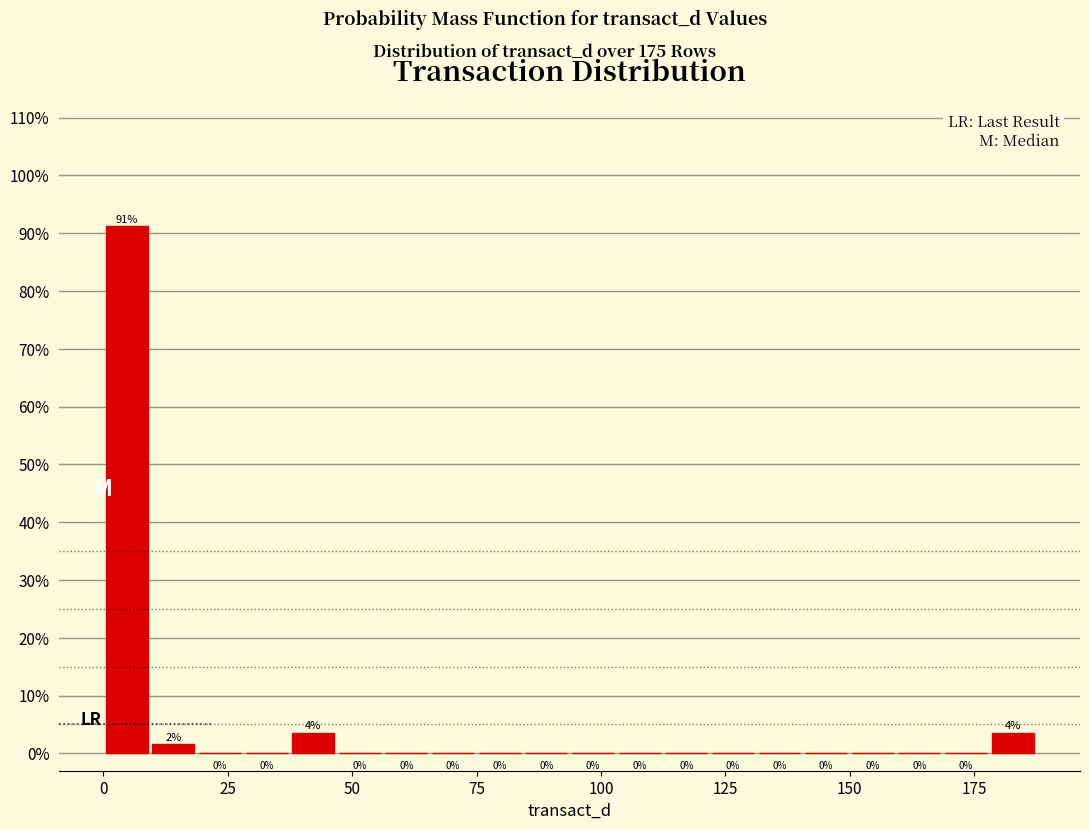

Around what value on the x-axis is the tallest bar? Give the approximate position of its centre, as read against the axis.

5